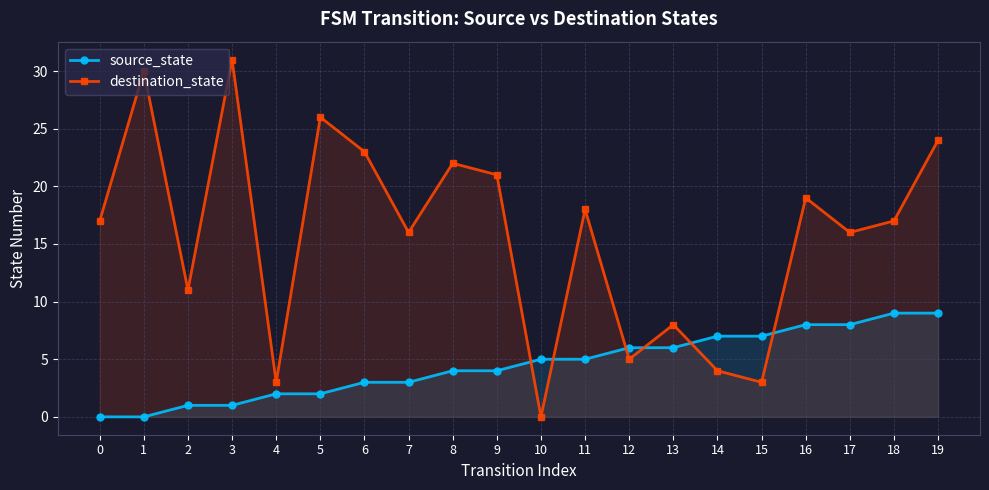

Reading left to right, what are all the values shown in this chart?

source_state: 0=0	1=0	2=1	3=1	4=2	5=2	6=3	7=3	8=4	9=4	10=5	11=5	12=6	13=6	14=7	15=7	16=8	17=8	18=9	19=9
destination_state: 0=17	1=30	2=11	3=31	4=3	5=26	6=23	7=16	8=22	9=21	10=0	11=18	12=5	13=8	14=4	15=3	16=19	17=16	18=17	19=24